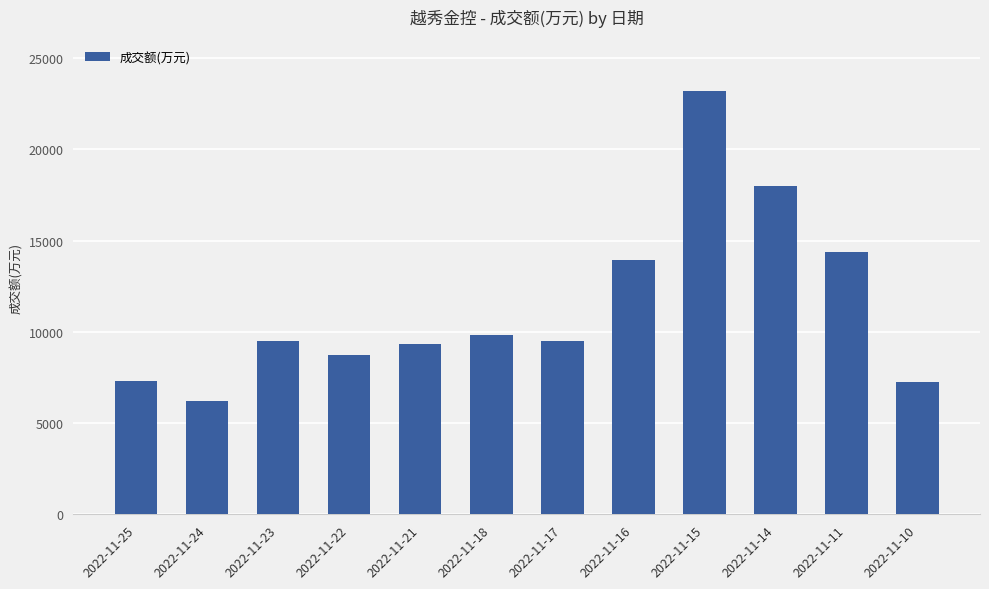

What is the value of the 8th bar from the left?

13945